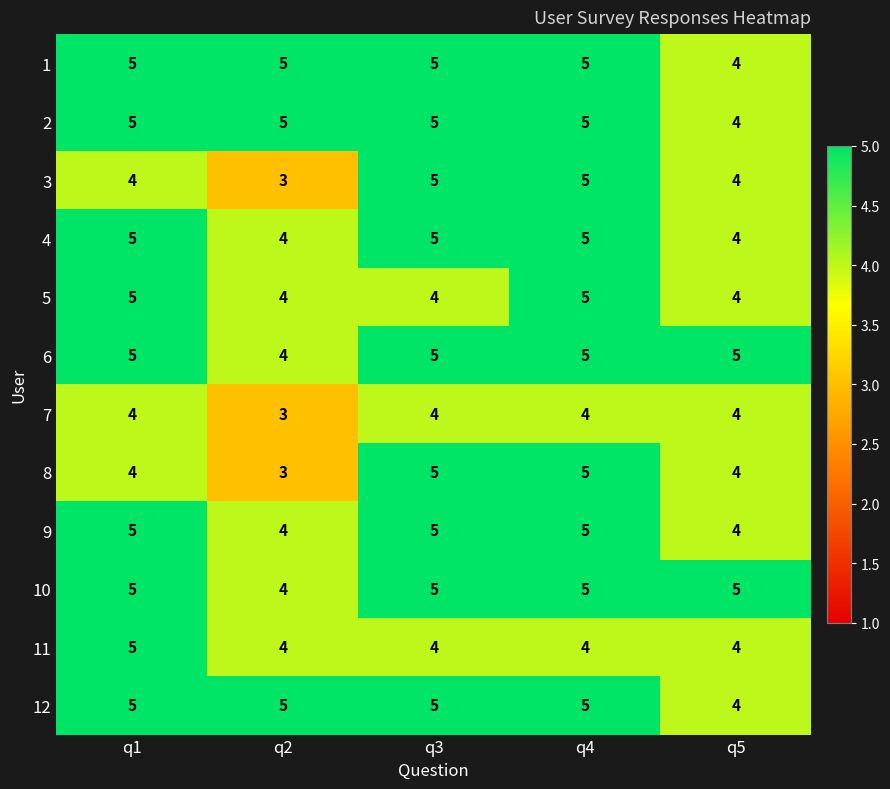

What is the highest value of the 10 series?

5